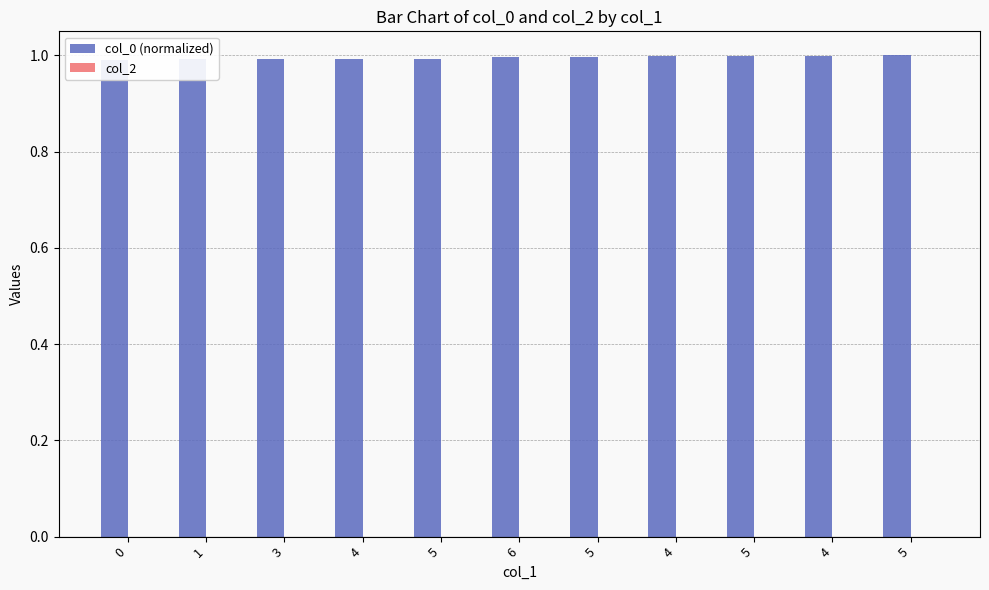

What is the label of the 11th bar from the left?

5